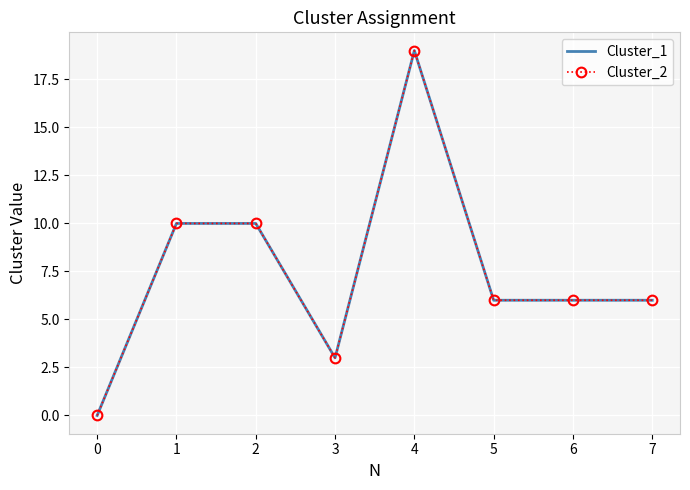

Where is the first local minimum for Cluster_1?

3